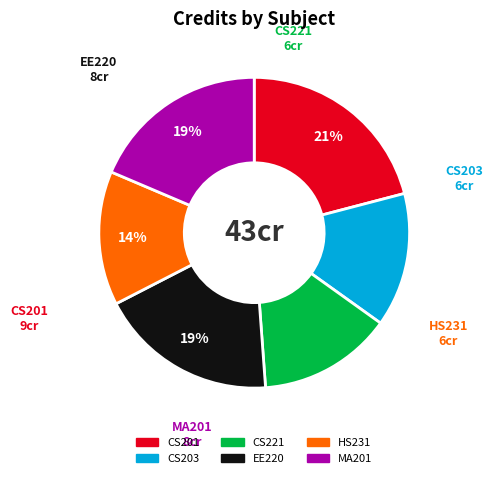

To the nearest percent, what percentage of the pie is CS201?

21%